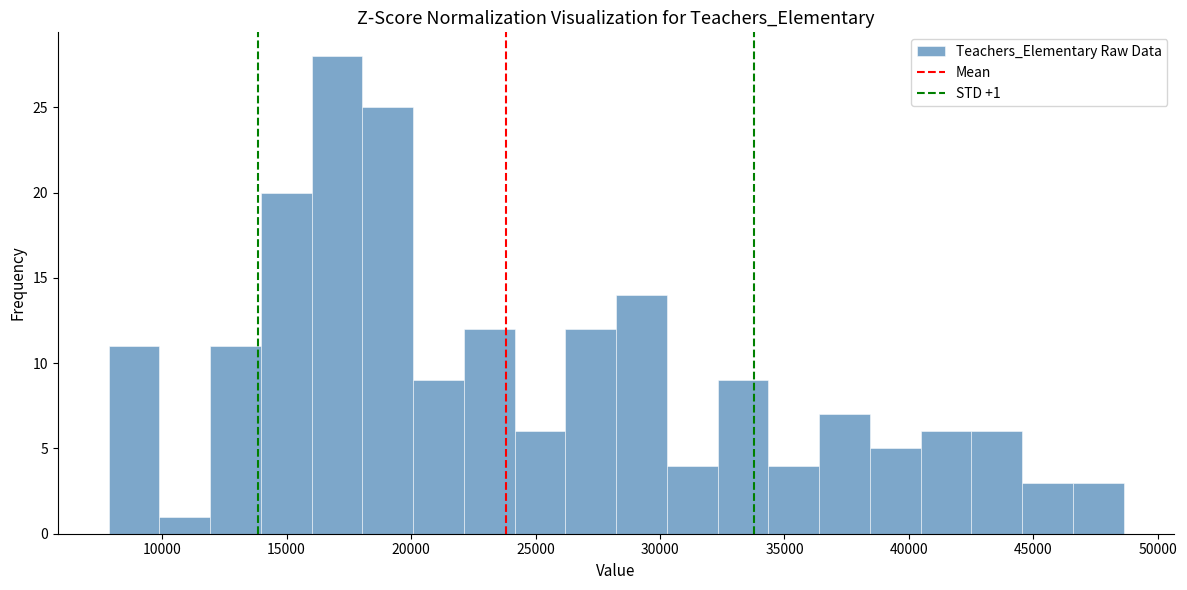

Over which range of the x-axis is the bar tallest?

16000 to 18000